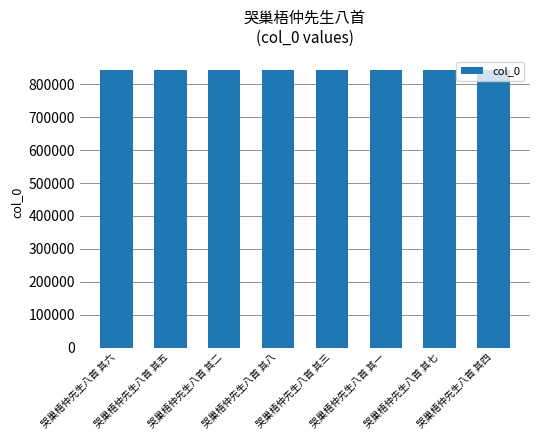

What is the minimum value shown in the chart?

842409